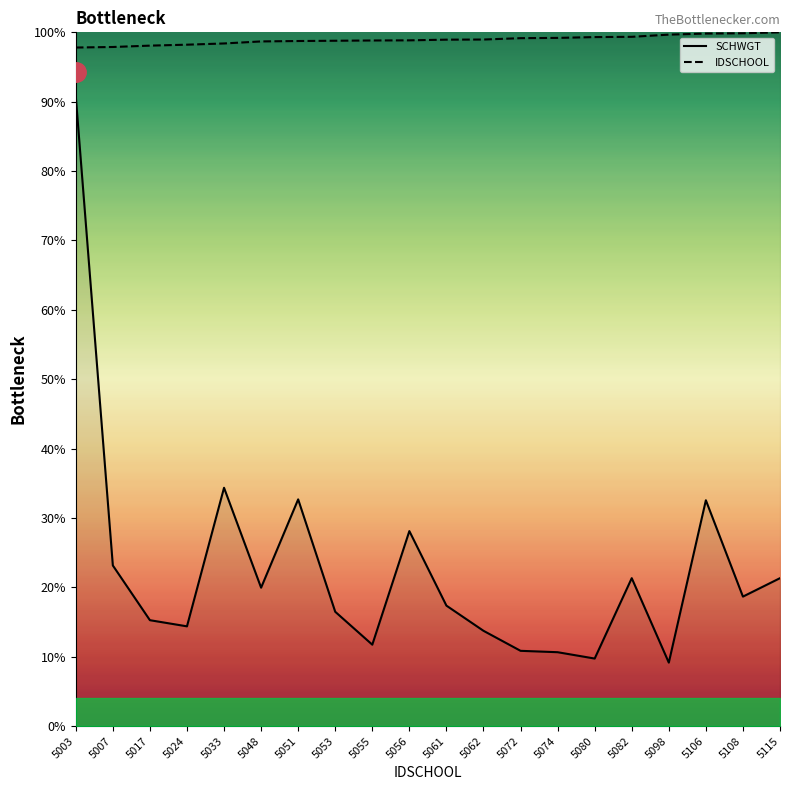

Rank the categories by SCHWGT value from highest to lowest.

5003, 5033, 5051, 5106, 5056, 5007, 5082, 5115, 5048, 5108, 5061, 5053, 5017, 5024, 5062, 5055, 5072, 5074, 5080, 5098